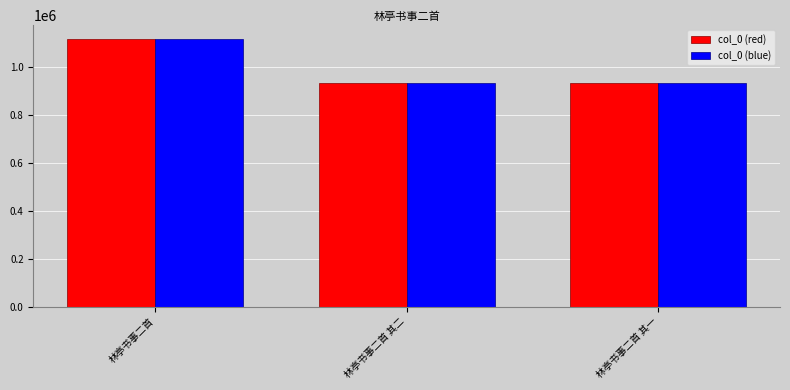

What is the maximum value for col_0 (blue)?

1117865